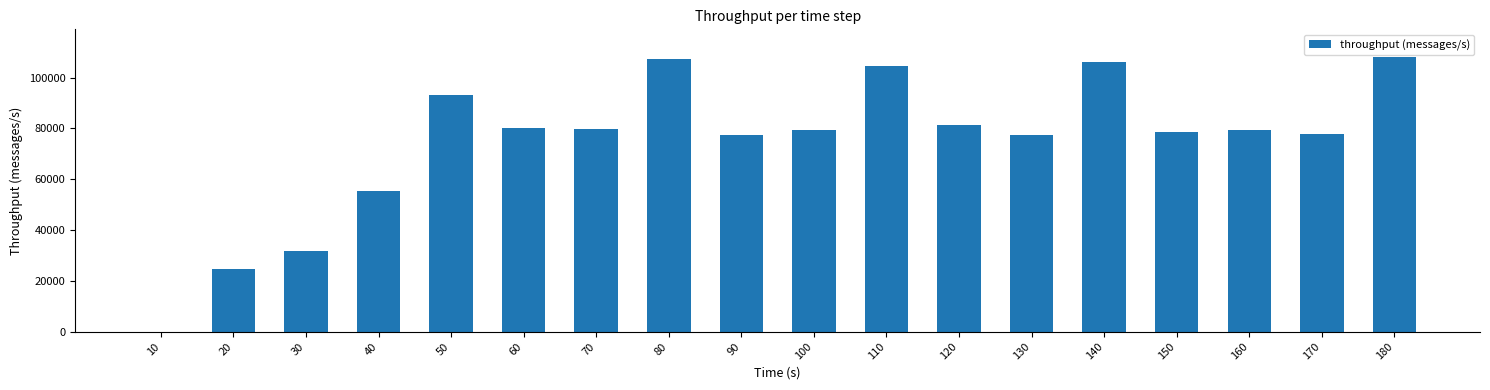

What is the sum of all values?

1342425